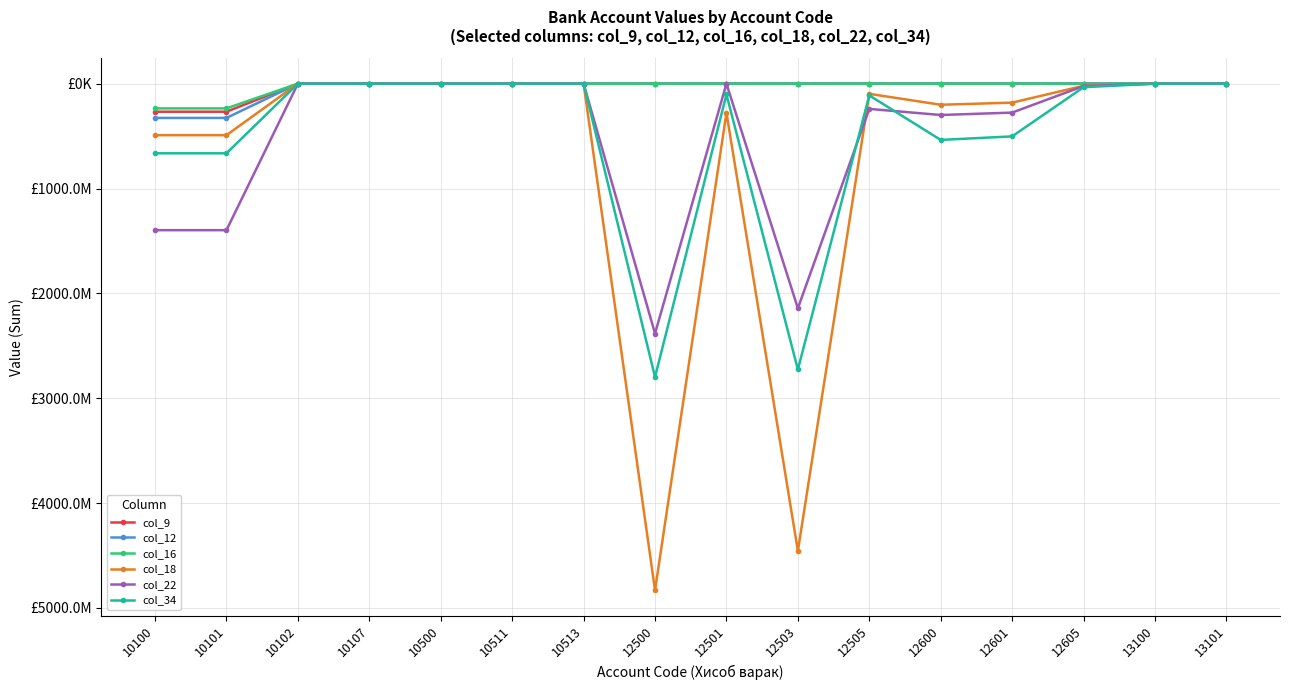

Does the chart have visible grid lines?

Yes